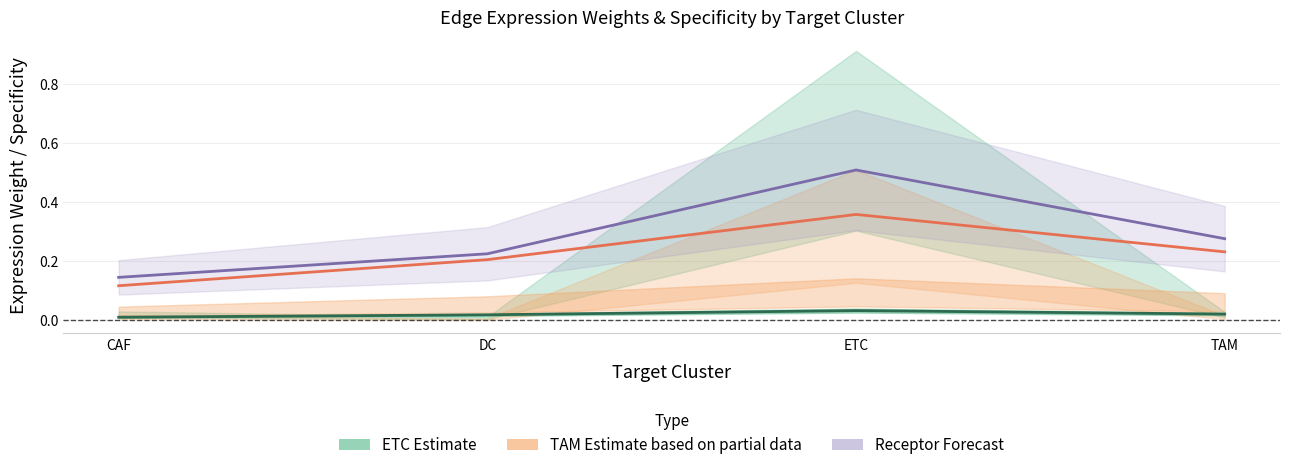

Reading left to right, list all the values displayed in this chart.

ETC Estimate (avg spec): CAF=0.0	DC=0.0	ETC=0.0	TAM=0.0
TAM Estimate (avg spec): CAF=0.1	DC=0.2	ETC=0.4	TAM=0.2
Receptor detection rate (Forecast): CAF=0.1	DC=0.2	ETC=0.5	TAM=0.3